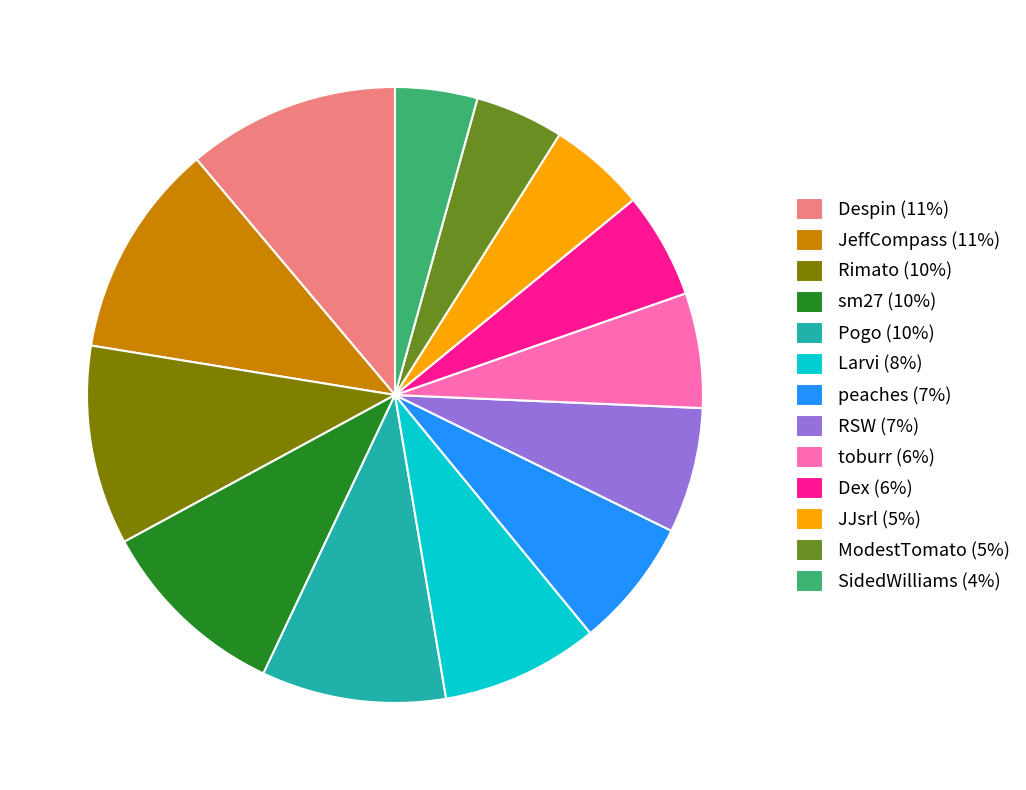

How many slices are in this pie chart?

13